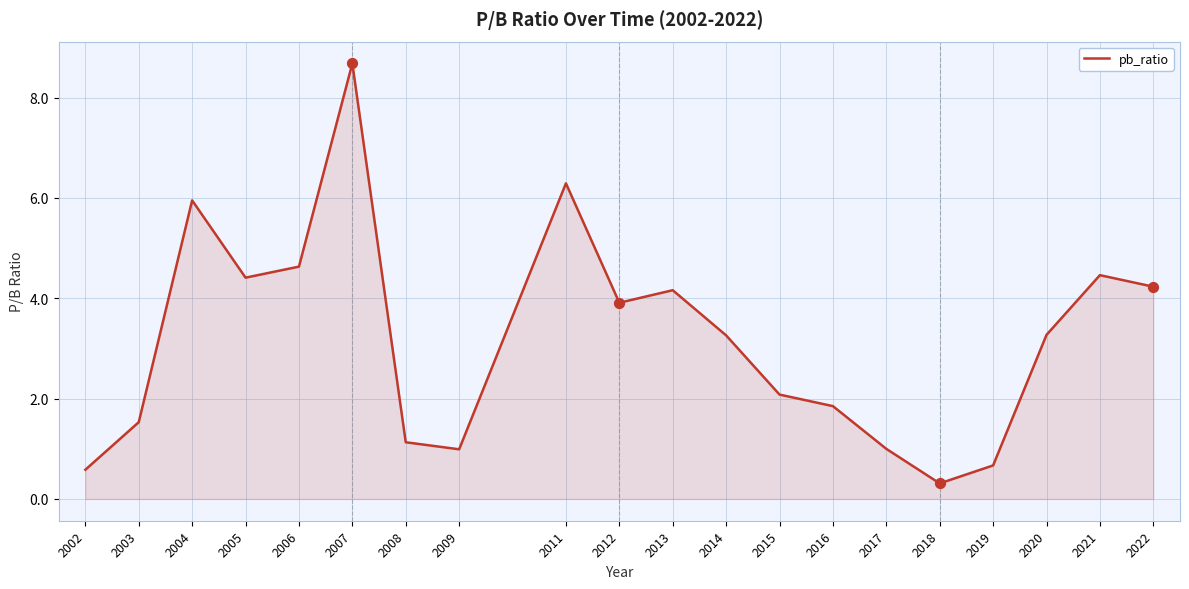

Approximately how many times larger is the value at 2020 compared to 2005?

0.7